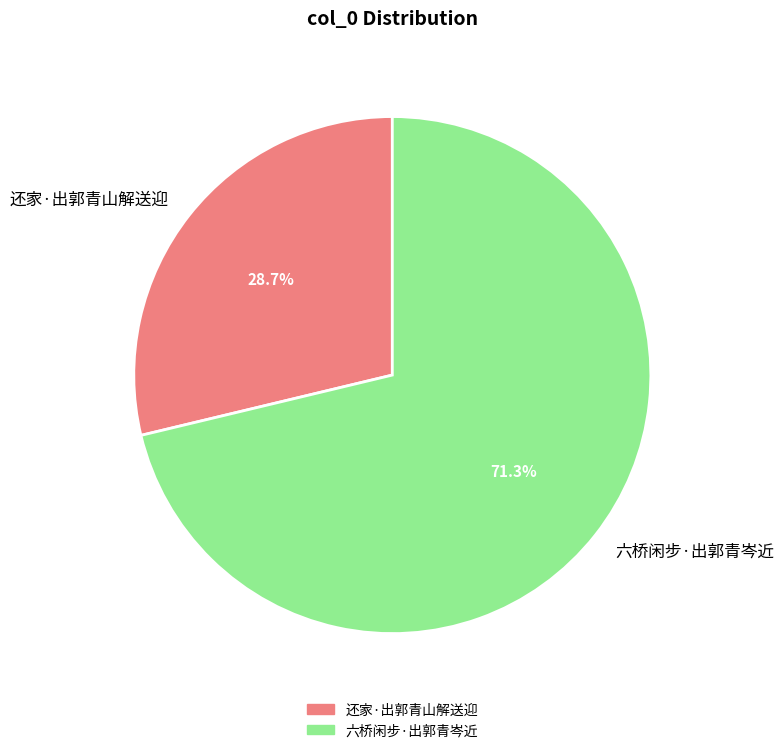

Rank the categories by value from lowest to highest.

还家·出郭青山解送迎, 六桥闲步·出郭青岑近